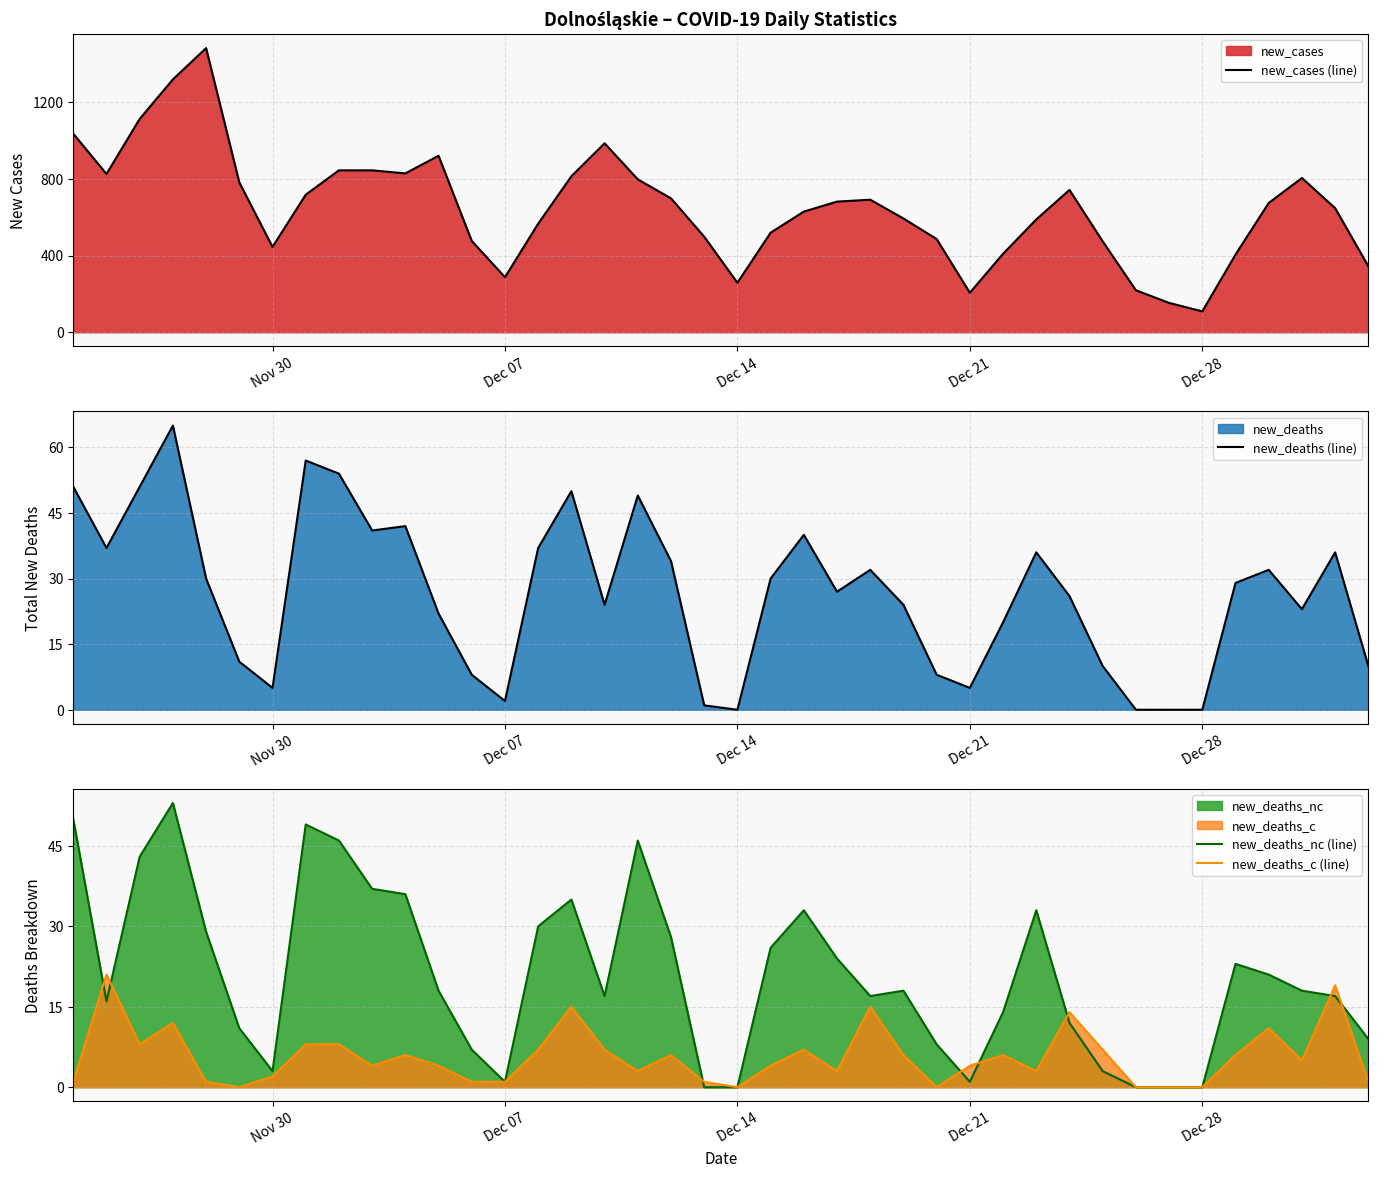

What is the lowest value of the new_cases (line) series?

109